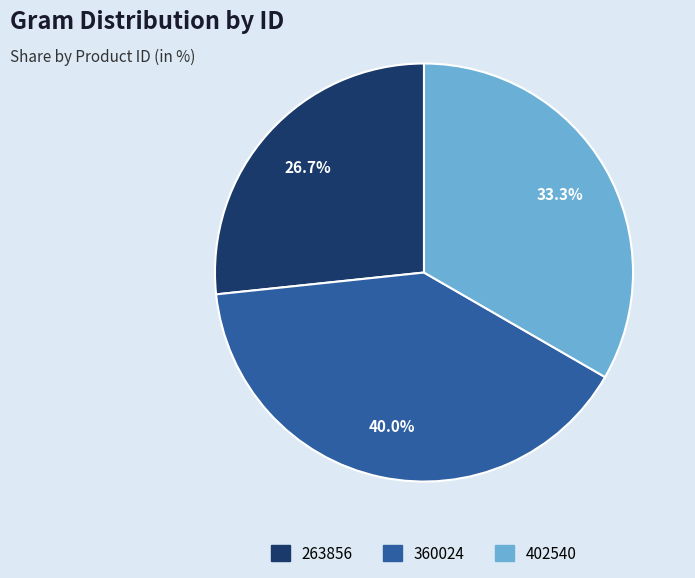

What is the largest slice in the pie chart?

360024